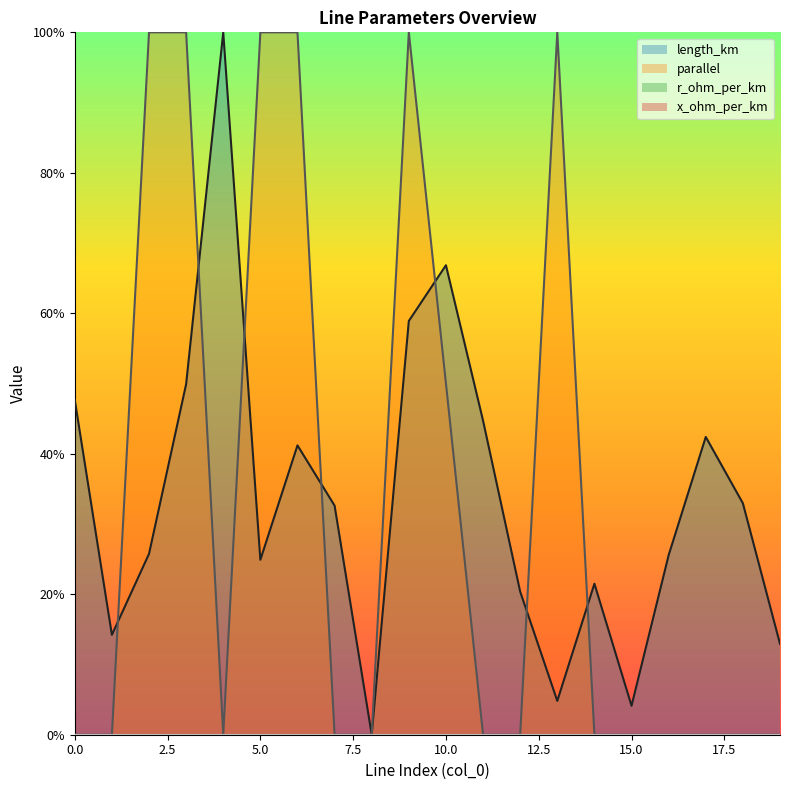

Which series has the largest total across all categories?

length_km